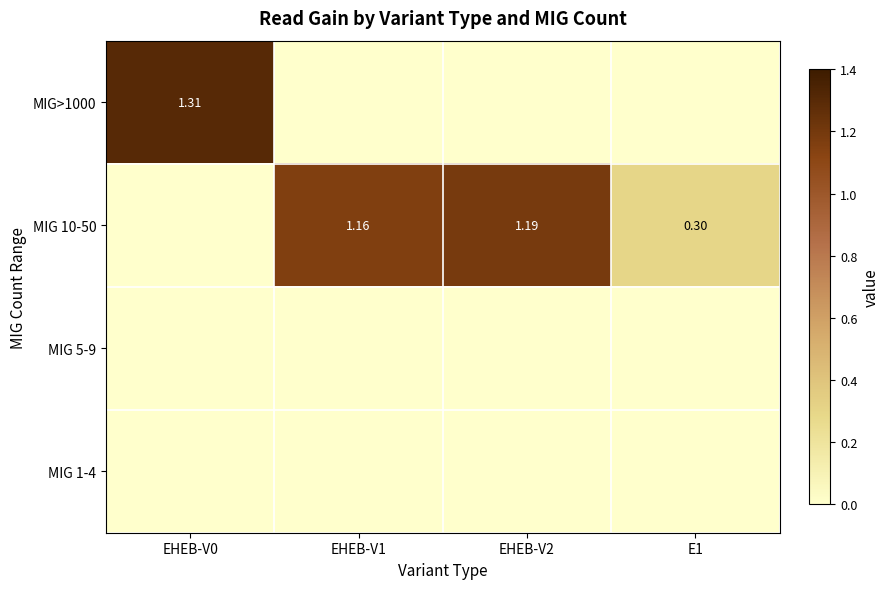

What is the total value across all series at E1?

0.3